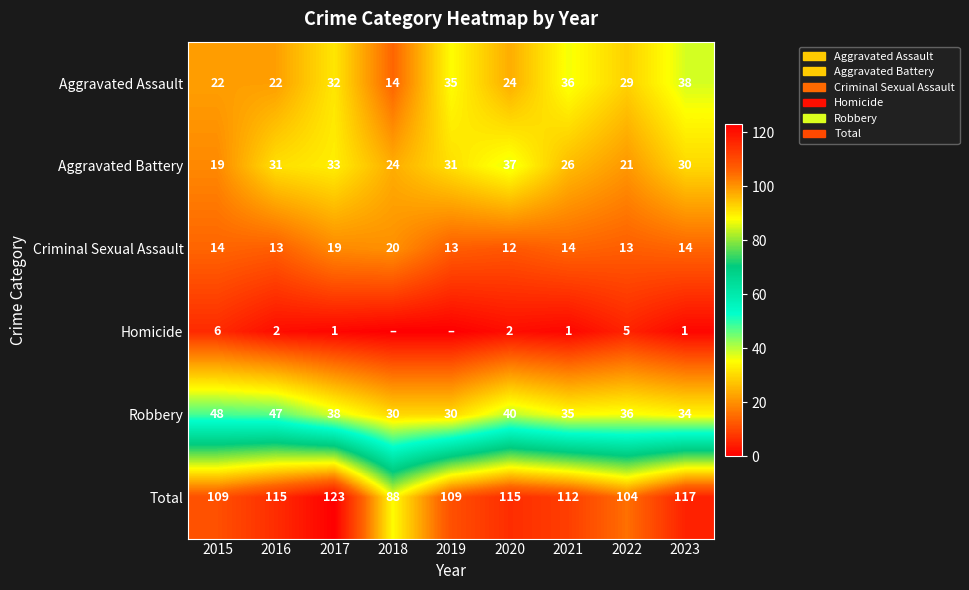

At 2023, list the series in order from smallest to largest.

Homicide, Criminal Sexual Assault, Aggravated Battery, Robbery, Aggravated Assault, Total